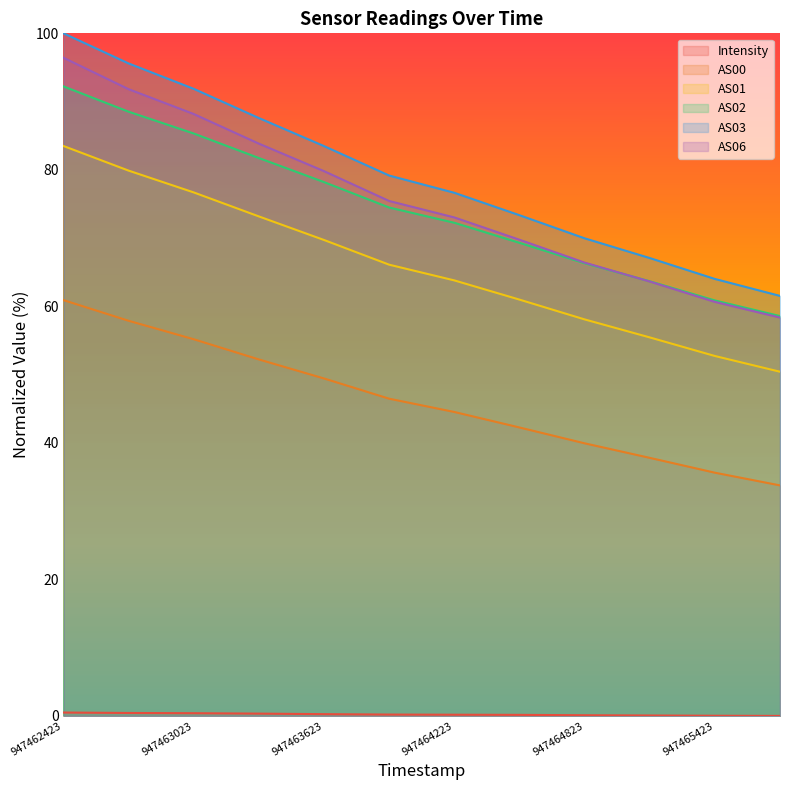

What is the sum of the AS01 values at 947464523 and 947463323?

134.2